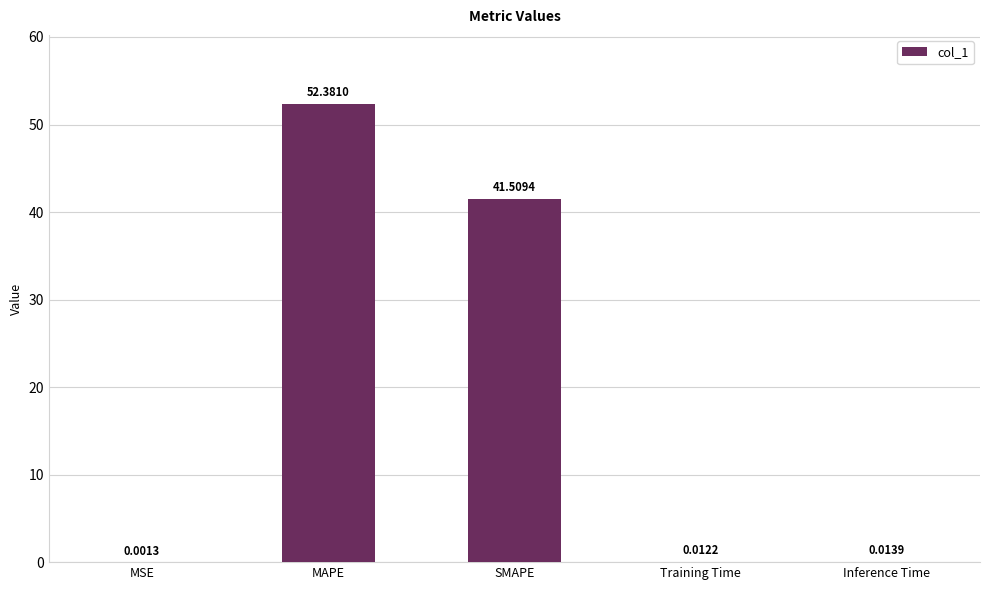

Which category has the highest value across all series?

MAPE